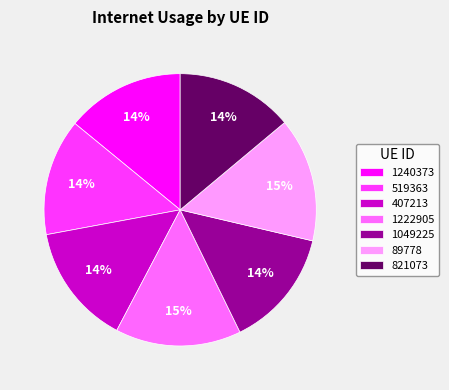

To the nearest percent, what portion does 407213 represent?

14%